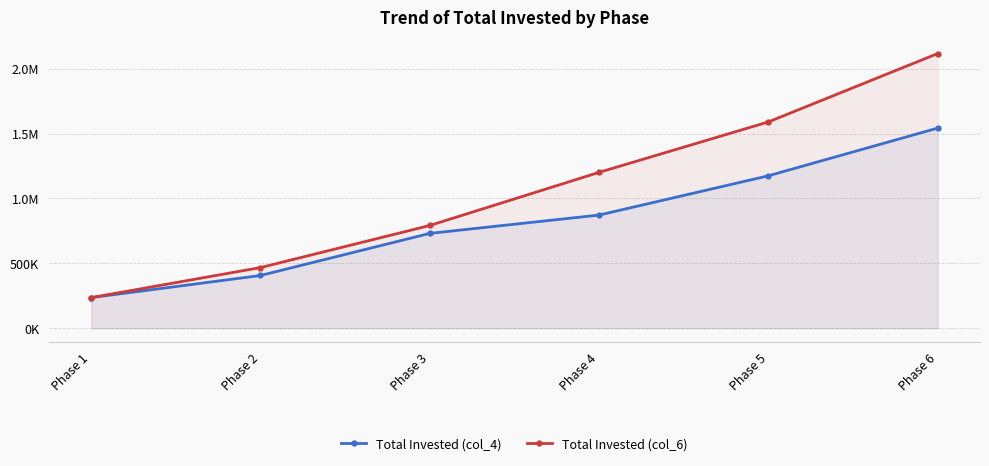

Does the chart display data point markers on the line(s)?

Yes